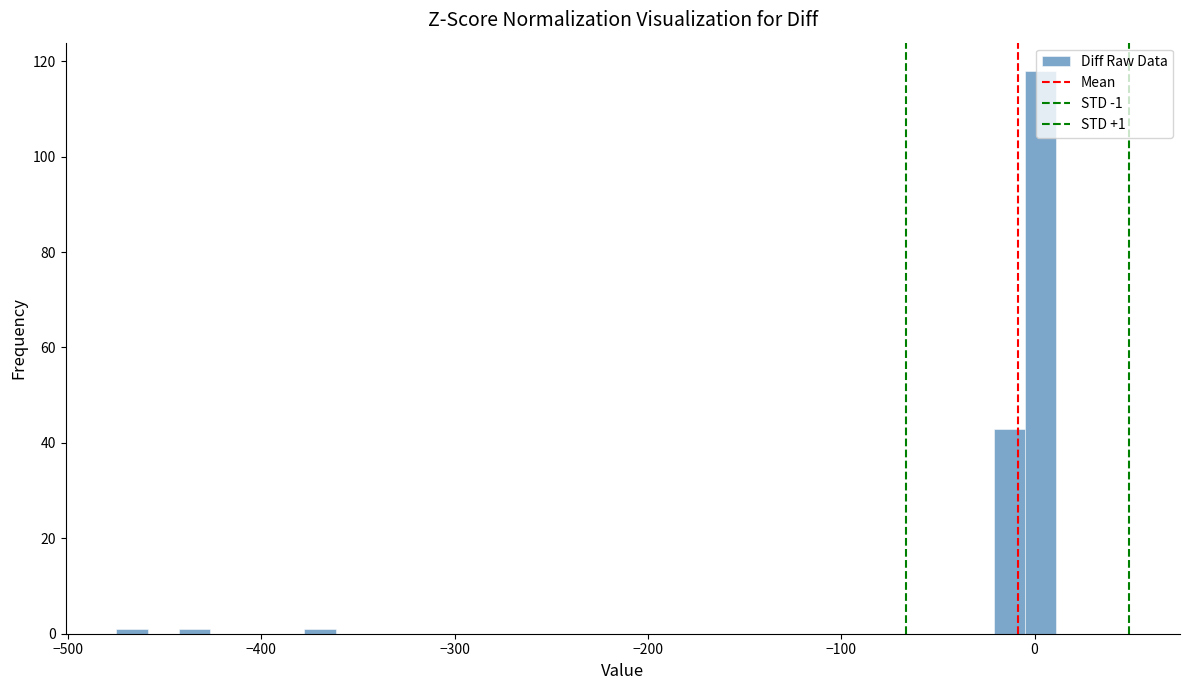

Read against the x-axis, roughly where is the centre of the tallest bar?

0